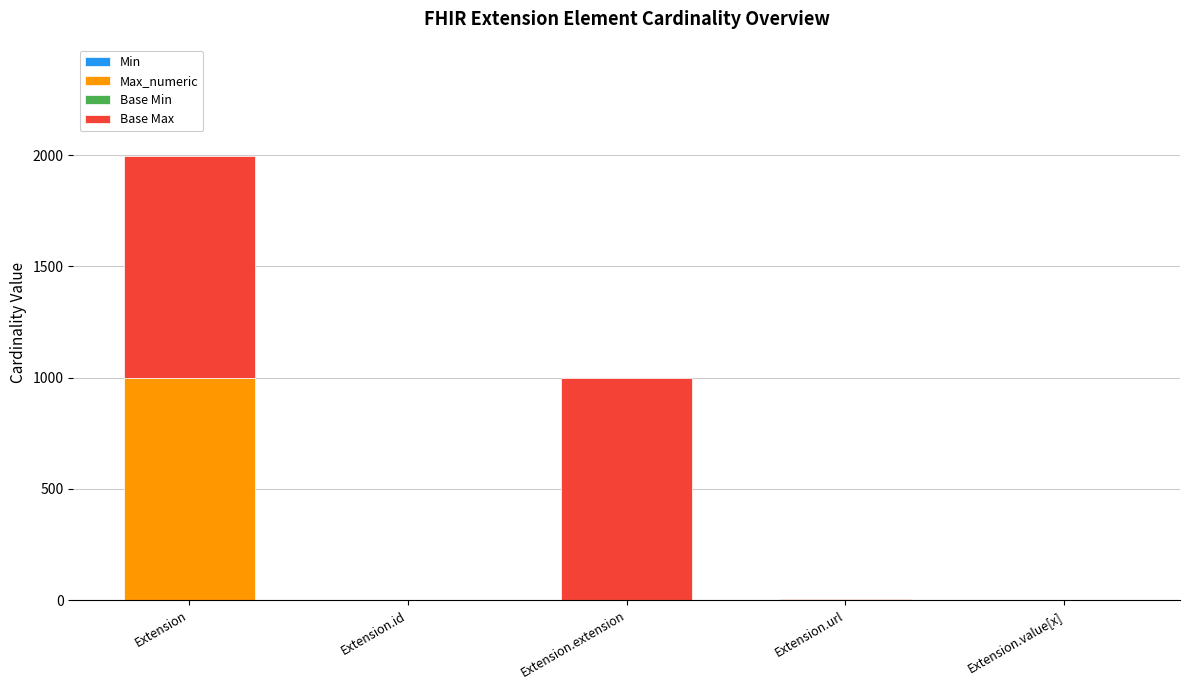

Are the bars horizontal?

No